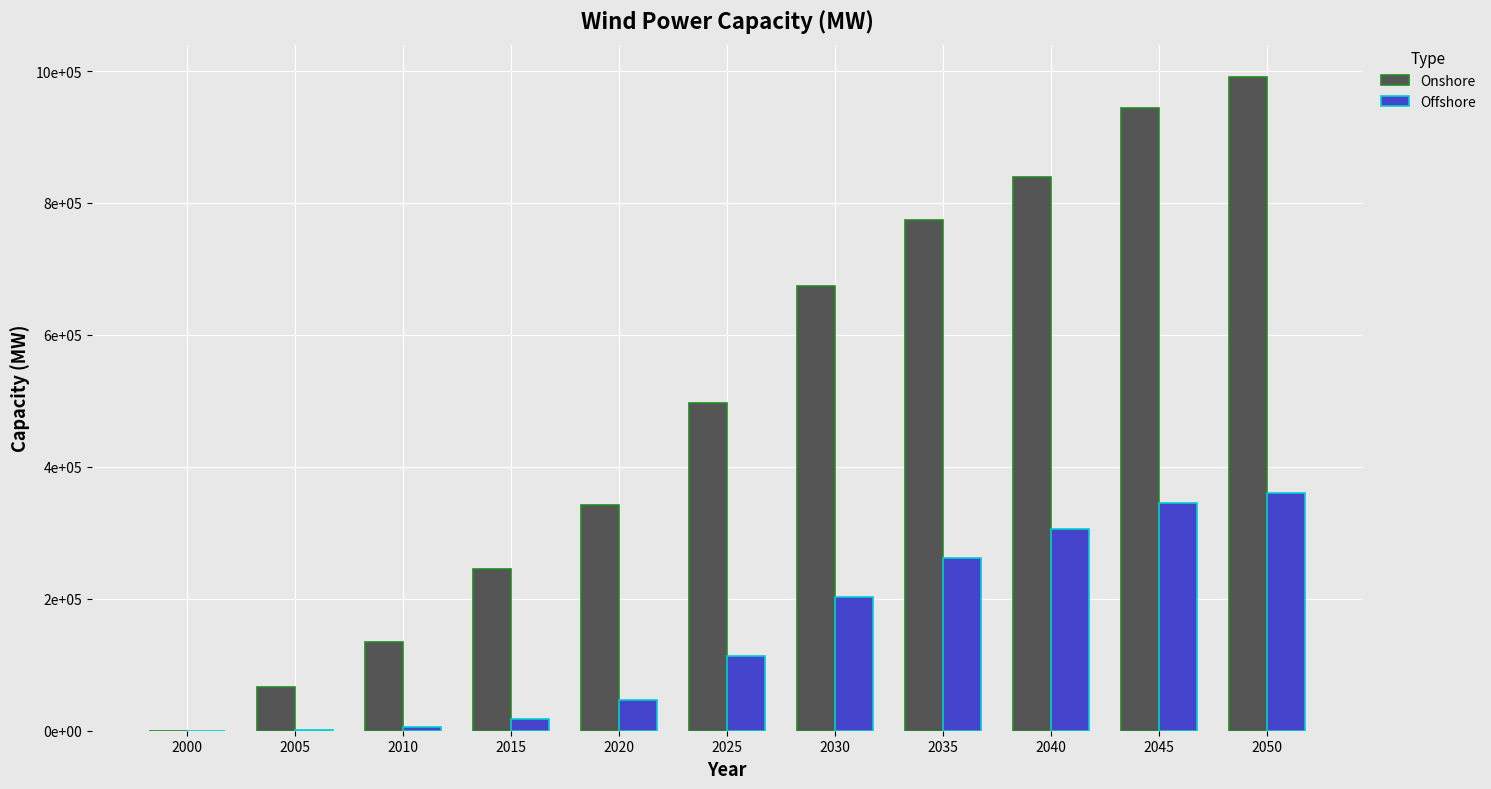

What is the sum of all Offshore values?

1660605